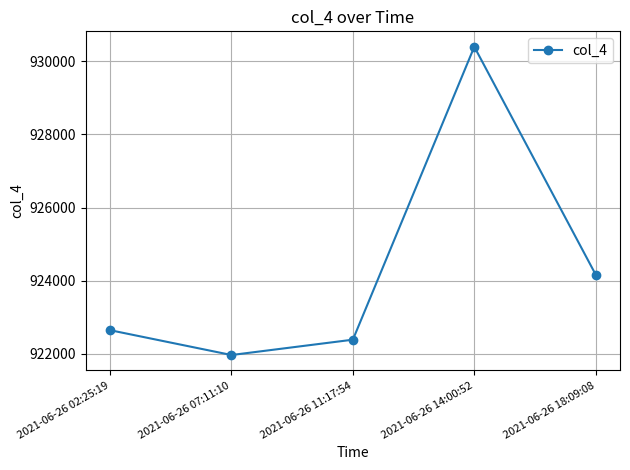

What is the difference between the maximum and minimum values?

8441